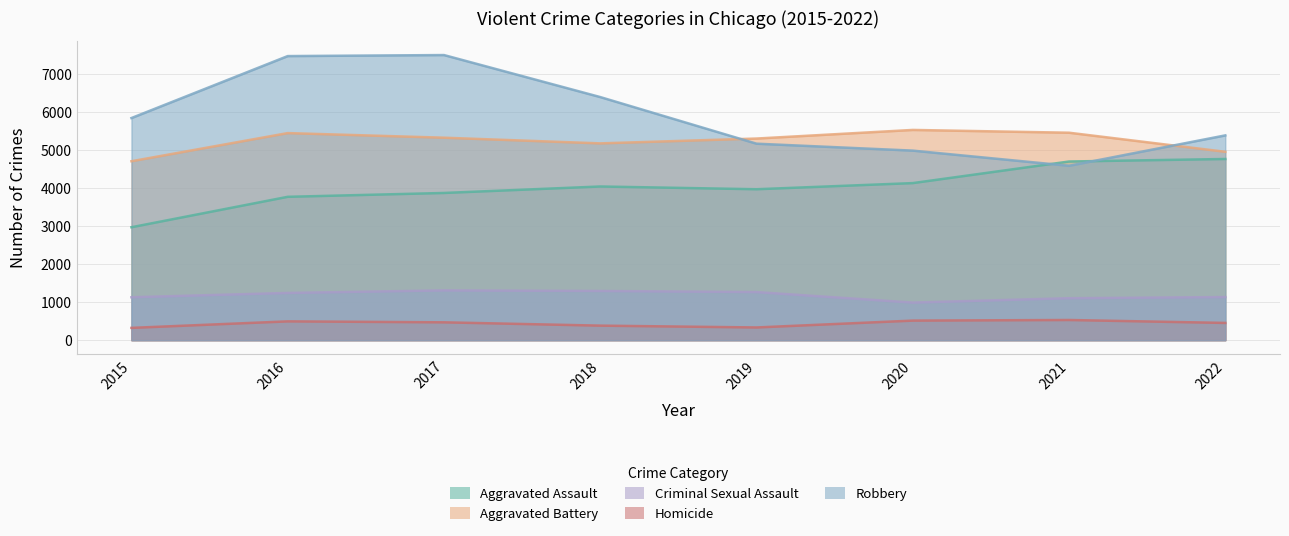

Which category has the lowest value in the Robbery series?

2021